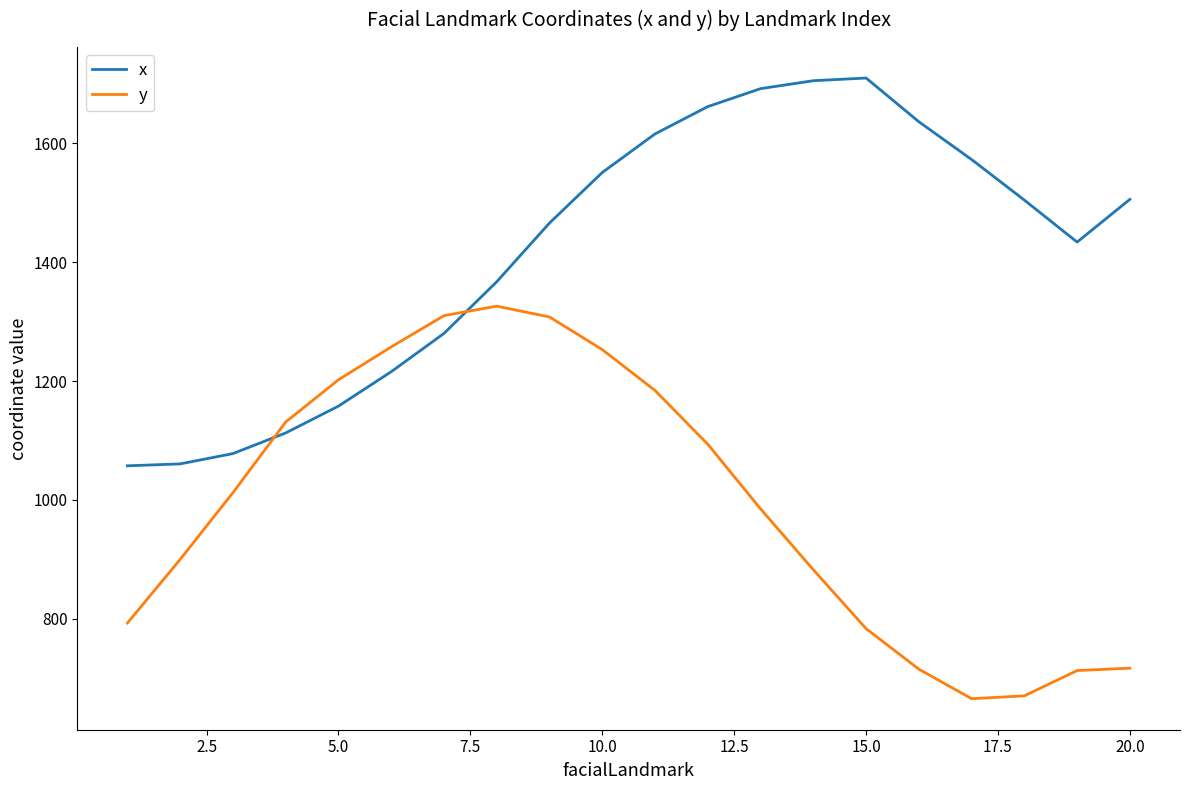

What is the difference between the maximum and minimum values in the x series?

652.8